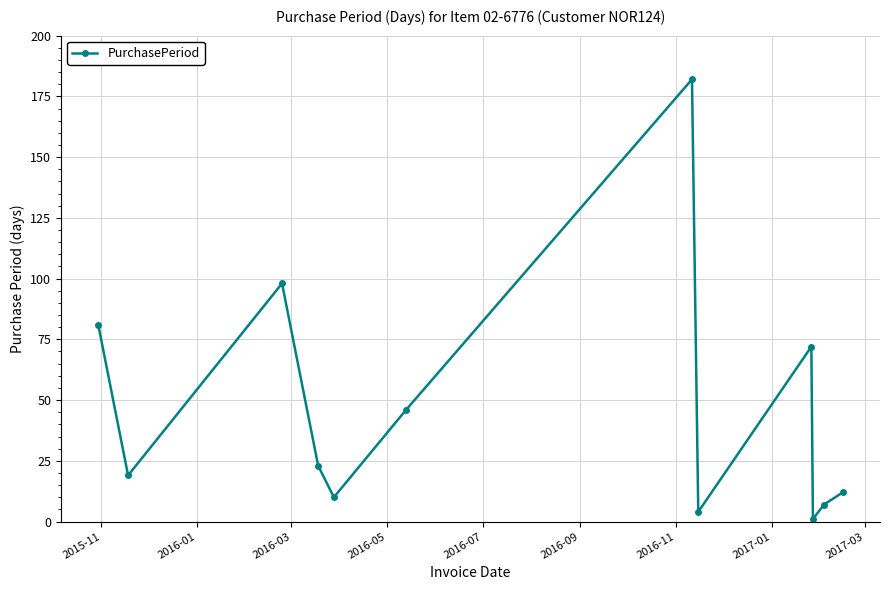

What is the difference between the second highest and second lowest values?

94